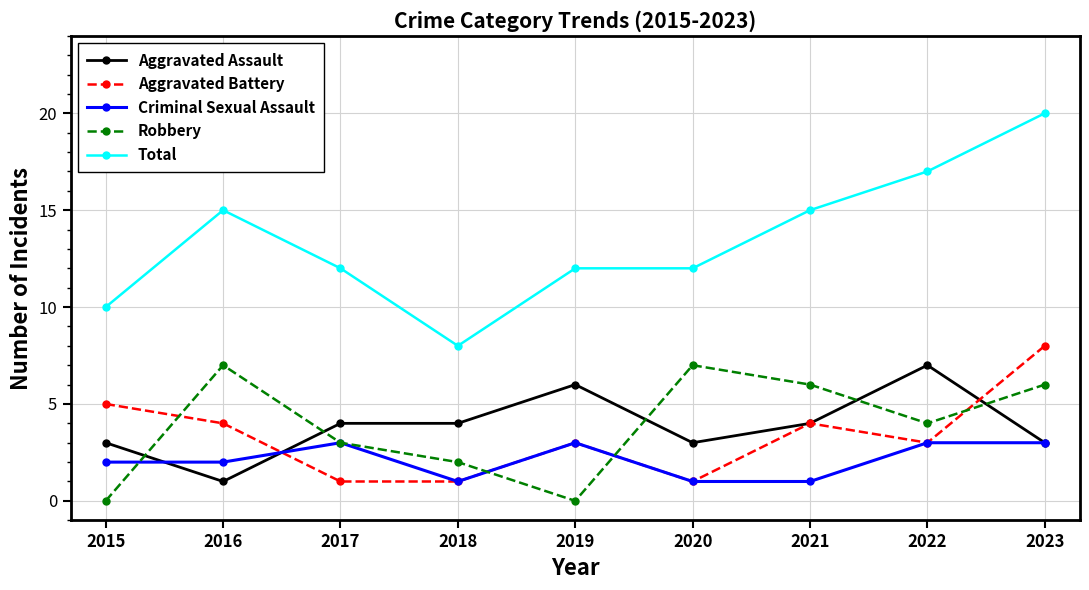

True or false: Aggravated Battery has a value of 2 at 2017.

False